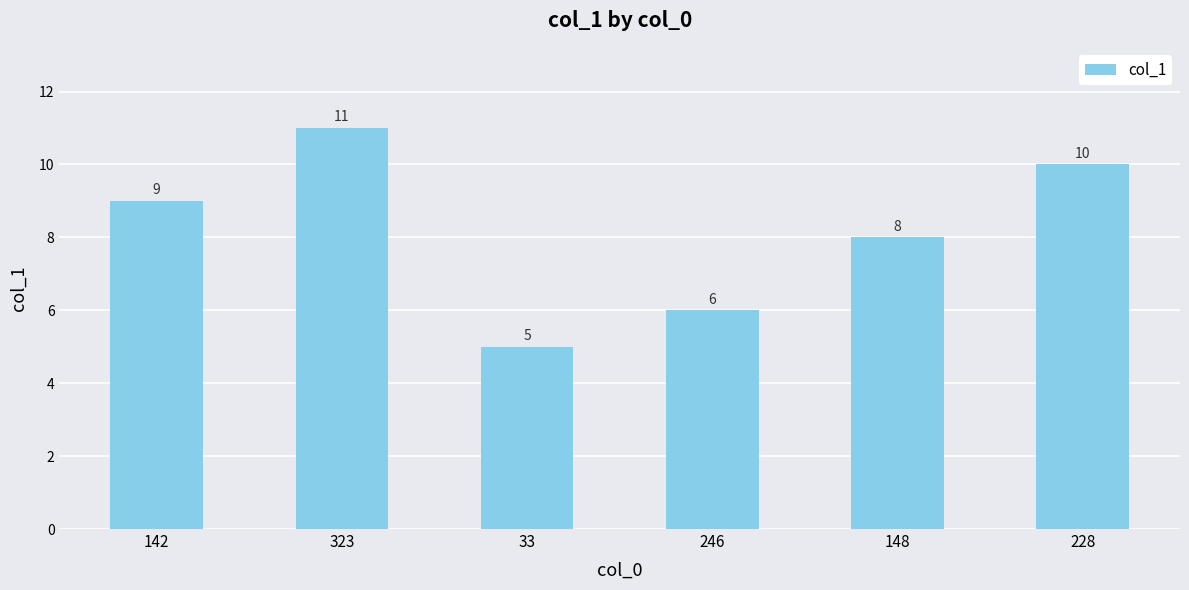

Where is the data nearest to the value 8?

148